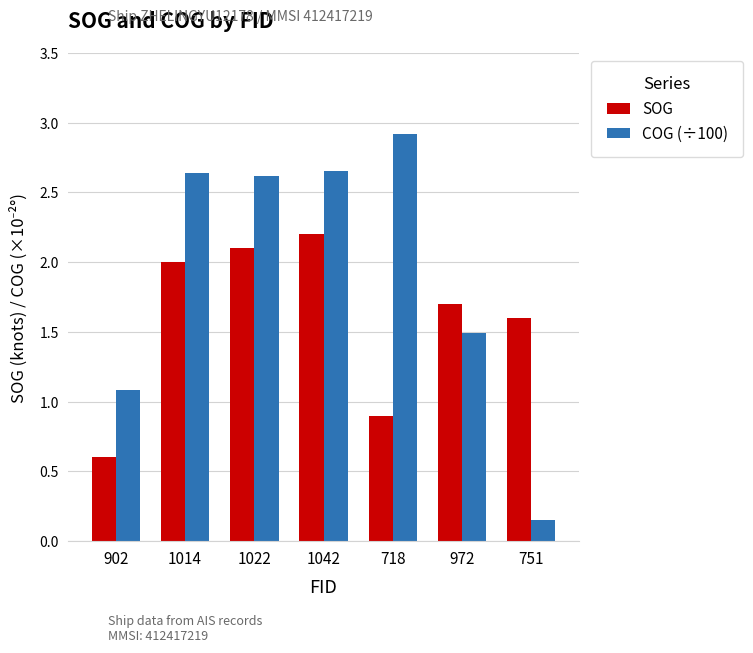

Which category has the lowest value across all series?

751